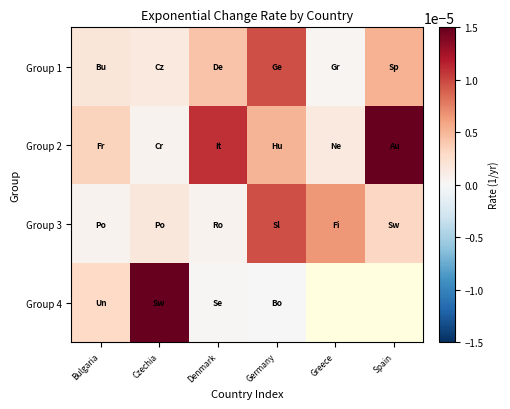

Rank the series by their maximum value, from lowest to highest.

Group 1, Group 3, Group 2, Group 4